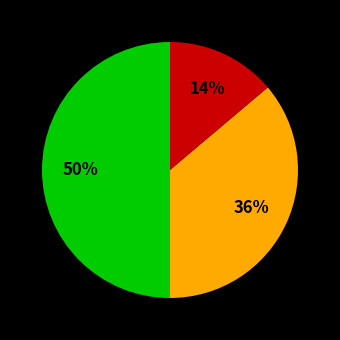

To the nearest percent, what is the average slice percentage?

33%